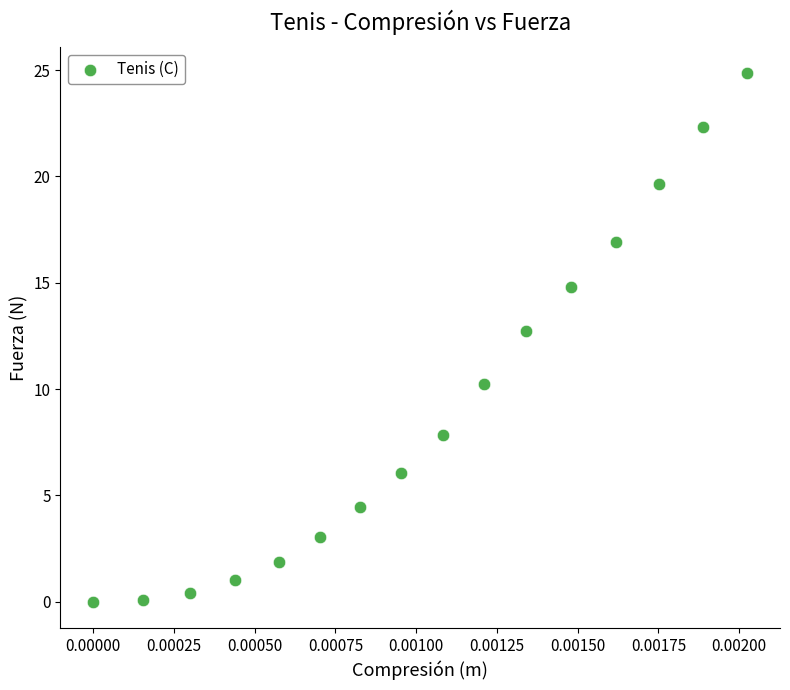

What Y value in the scatter plot is closest to 12?

12.7